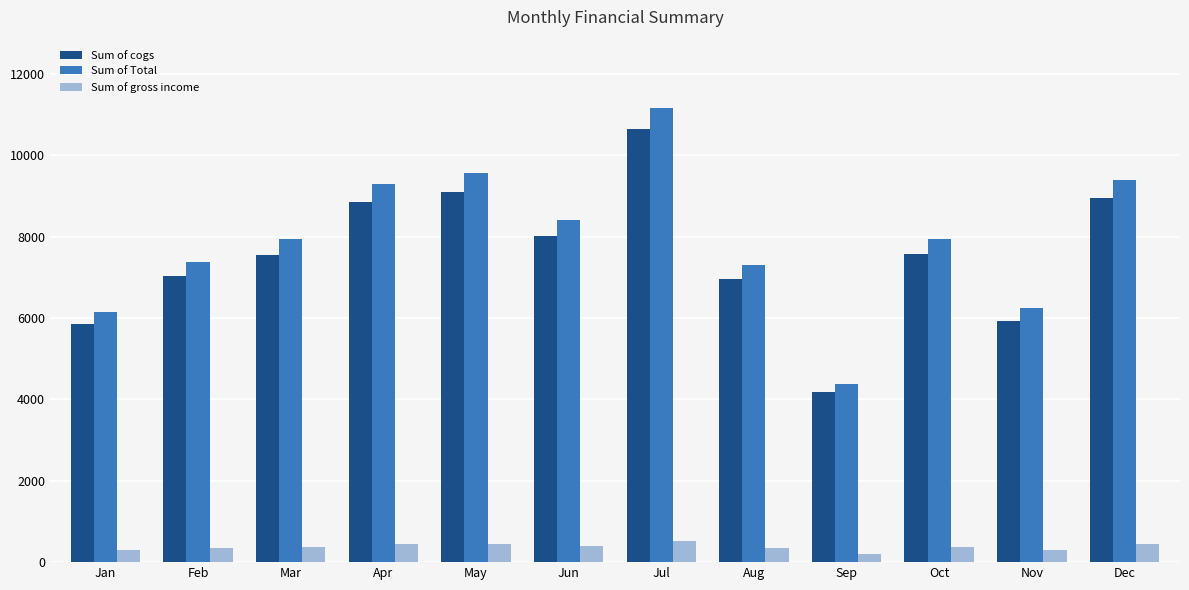

What value does the Sum of cogs series have at Mar?

7554.1